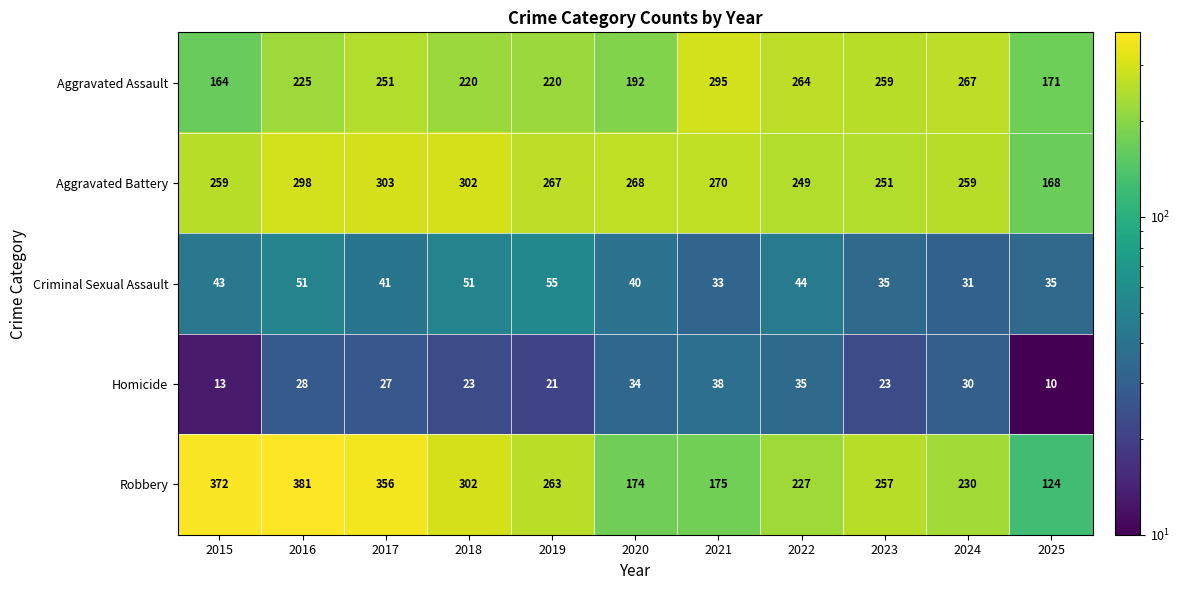

Is the value of Aggravated Battery at 2018 greater than the value of Robbery at 2020?

Yes